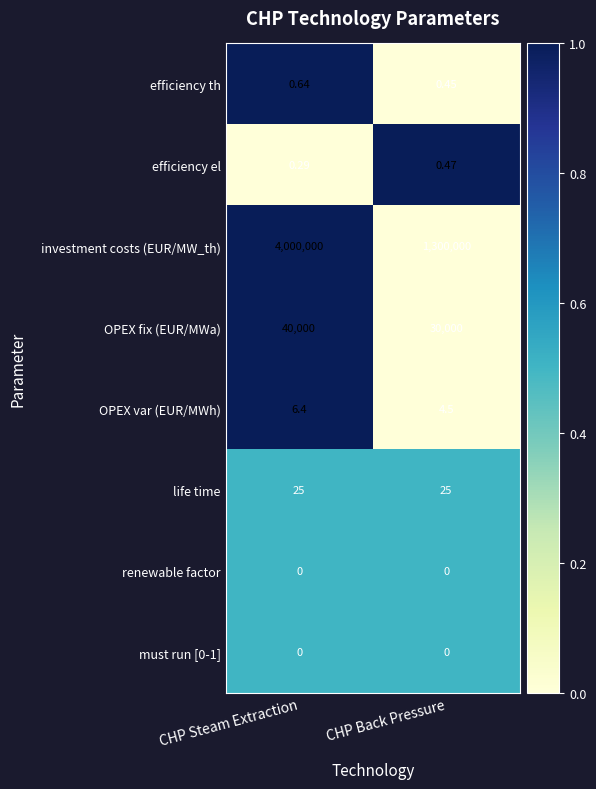

Which series has the largest total across all categories?

investment costs (EUR/MW_th)